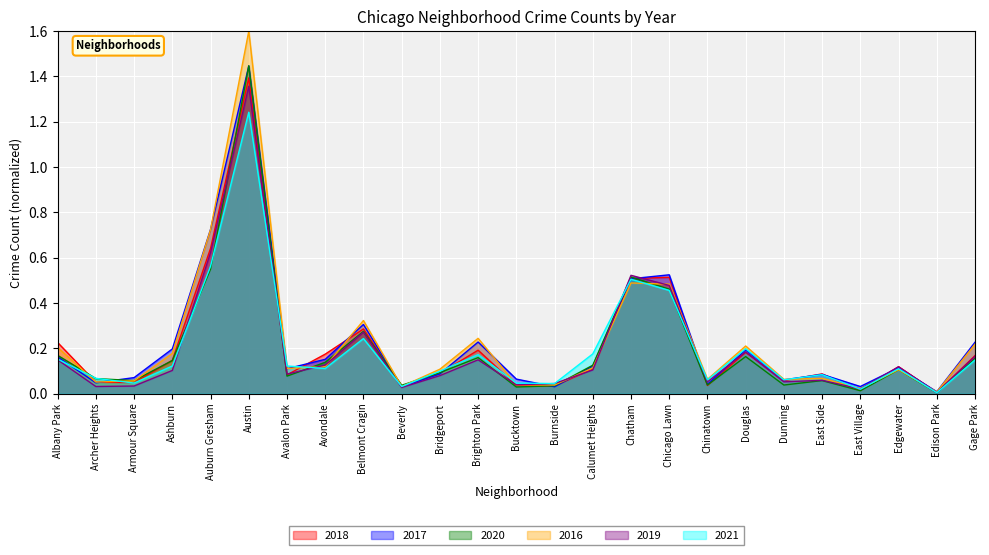

How many lines are shown in the chart?

6